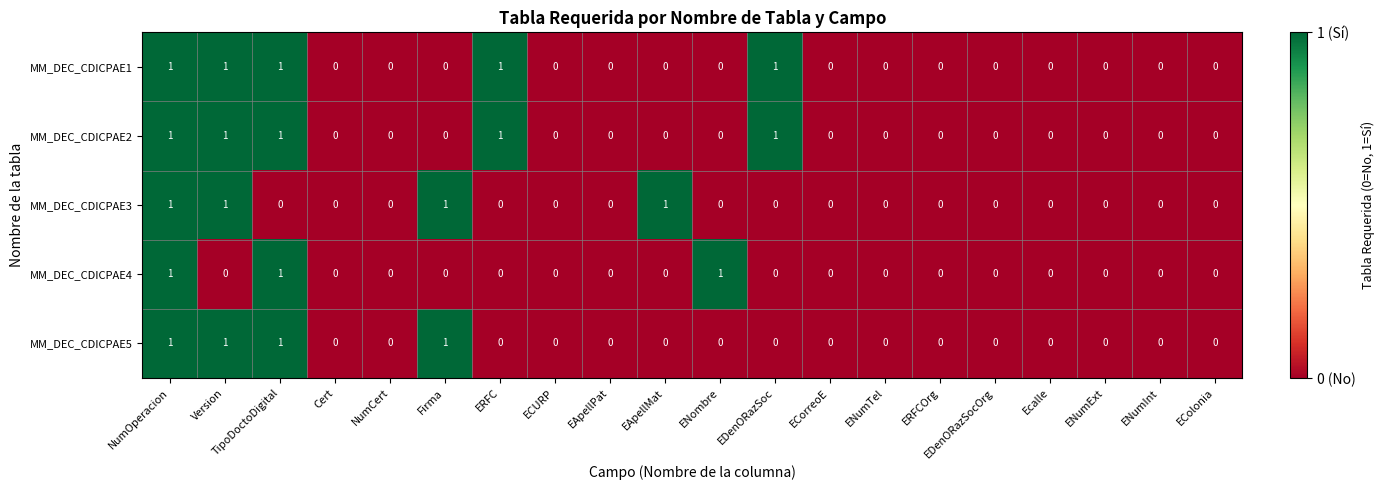

At which category is the sum across all series the highest?

NumOperacion